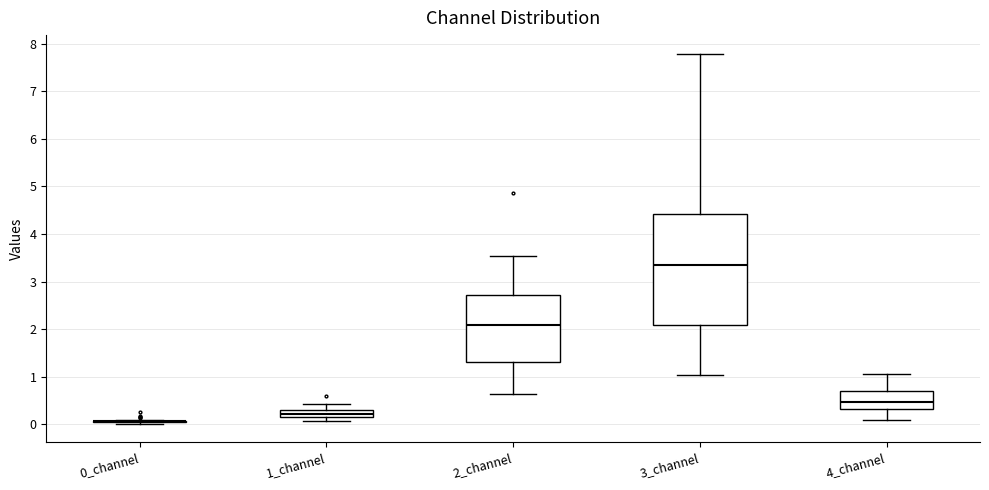

Reading left to right, transcribe this box plot: for each box, give where its median line is, the range the box spans, and where its two whiskers end, as read against the y-axis. The values are not printed on the chart, so give them approximately, as read against the axis.

0_channel: box collapsed to a line at 0.1, whiskers 0.0 to 0.1
1_channel: median 0.2, box 0.1 to 0.3, whiskers 0.1 (just below the box's lower edge) to 0.4
2_channel: median 2.1, box 1.3 to 2.7, whiskers 0.6 to 3.5
3_channel: median 3.4, box 2.1 to 4.4, whiskers 1.0 to 7.8
4_channel: median 0.5, box 0.3 to 0.7, whiskers 0.1 to 1.1